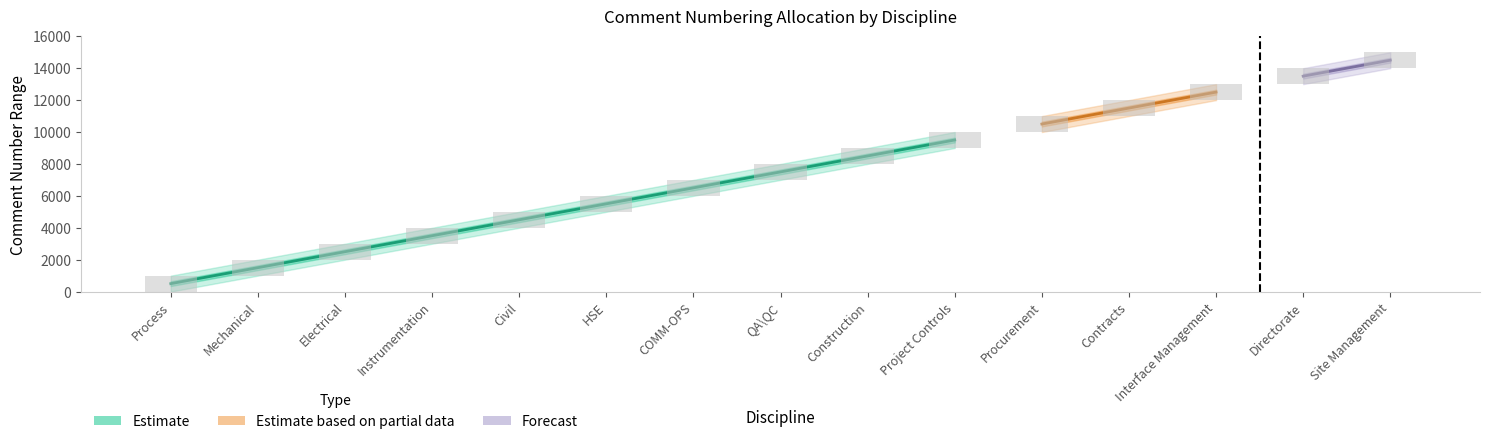

What is the sum of all Finish values?

120000